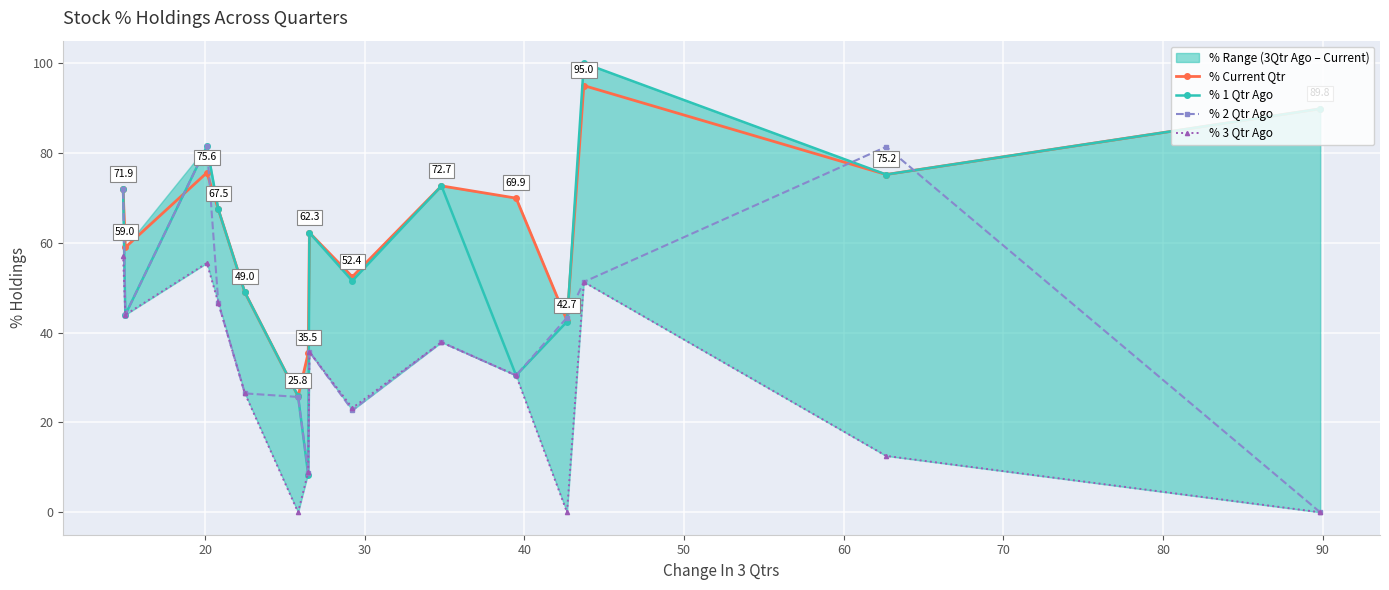

In % 3 Qtr Ago, how many points are lower than both neighbors (excluding endpoints)?

4